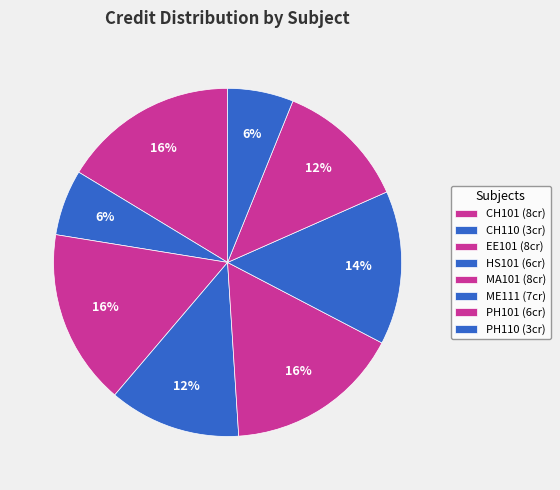

Is there any slice that represents more than half of the pie?

No